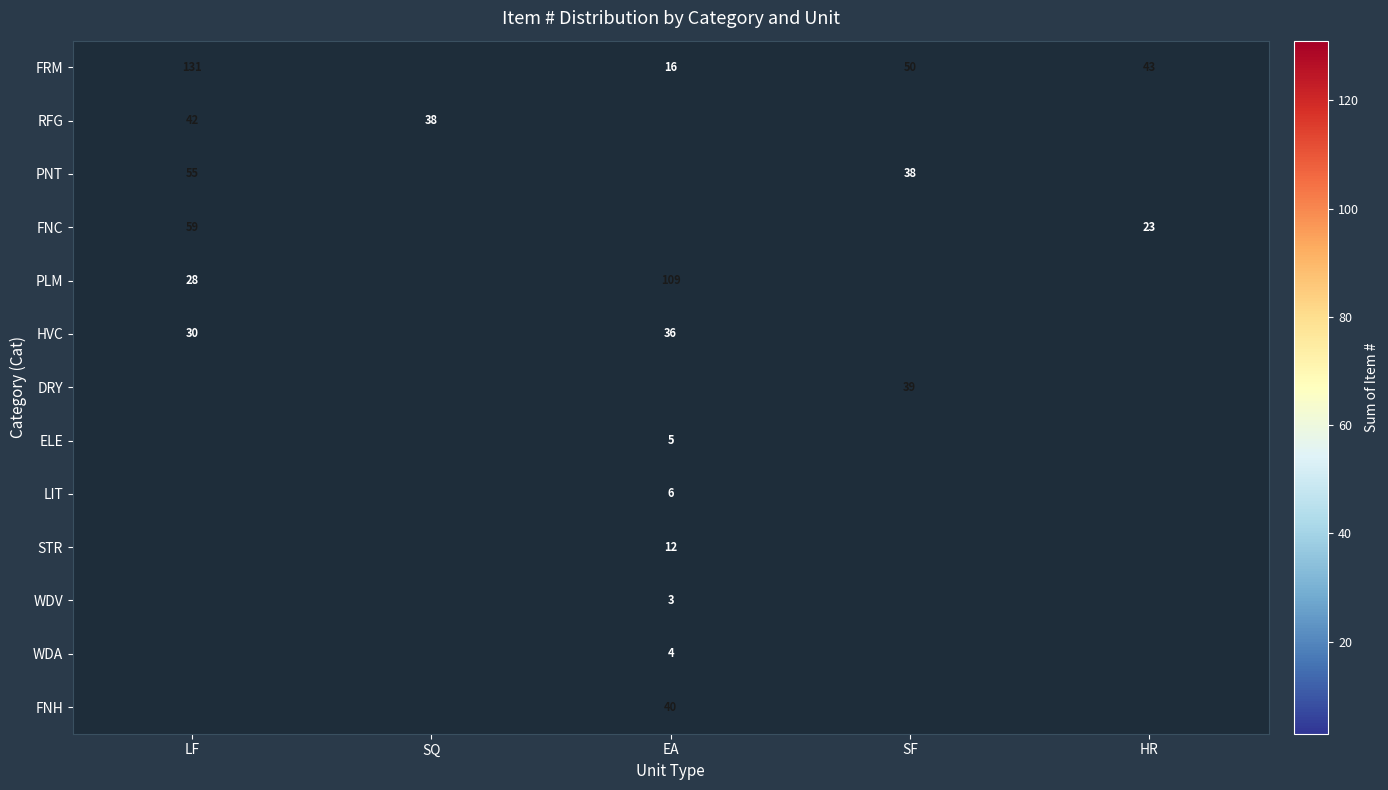

True or false: PNT has a value of 38 at LF.

False